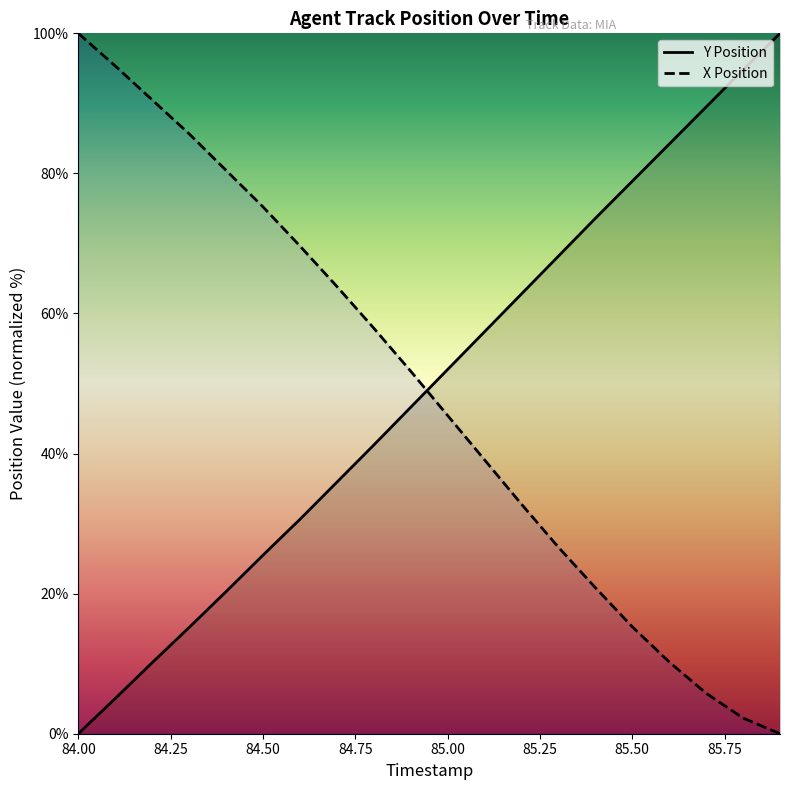

Reading left to right, what are all the values shown in this chart?

Y Position: 0.0	5.0	10.1	15.2	20.3	25.5	30.6	35.9	41.2	46.6	52.0	57.4	62.8	68.2	73.6	78.9	84.2	89.5	94.8	100.0
X Position: 100.0	95.3	90.5	85.7	80.4	75.2	69.6	63.9	57.9	51.8	45.4	39.1	32.8	26.6	20.9	15.3	10.2	5.8	2.2	0.0